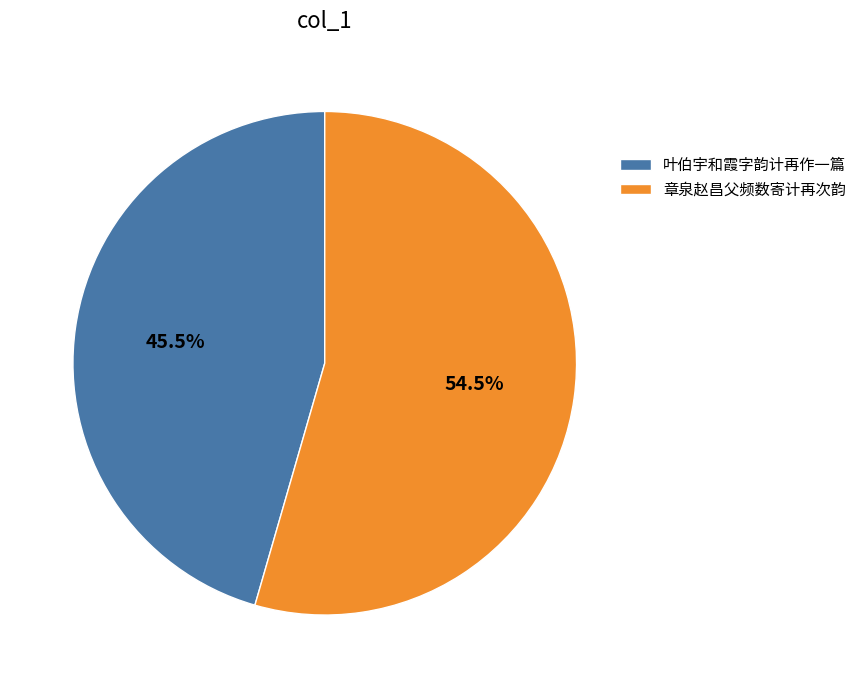

Is 叶伯宇和霞字韵计再作一篇 the majority of the pie?

No